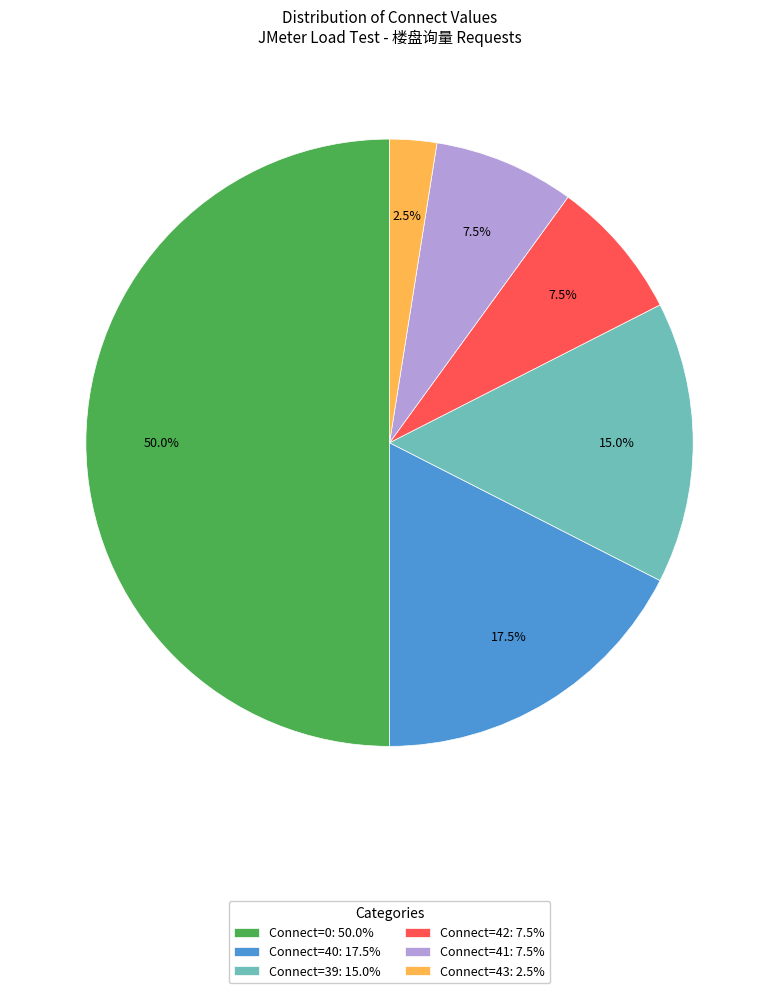

What is the ratio of the value at Connect=42: 7.5% to the value at Connect=40: 17.5%?

0.4